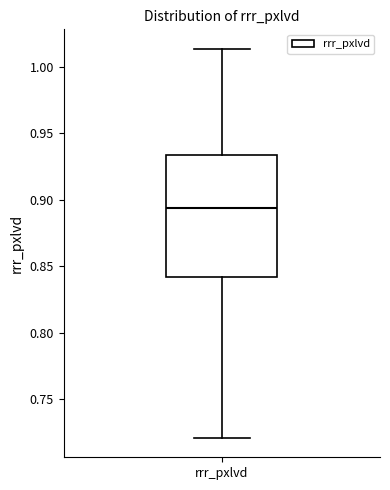

Transcribe this box plot: give where the median line is, the range the box spans, and where the two whiskers end, as read against the y-axis. The values are not printed on the chart, so give them approximately, as read against the axis.

median 0.895, box 0.840 to 0.935, whiskers 0.720 to 1.015